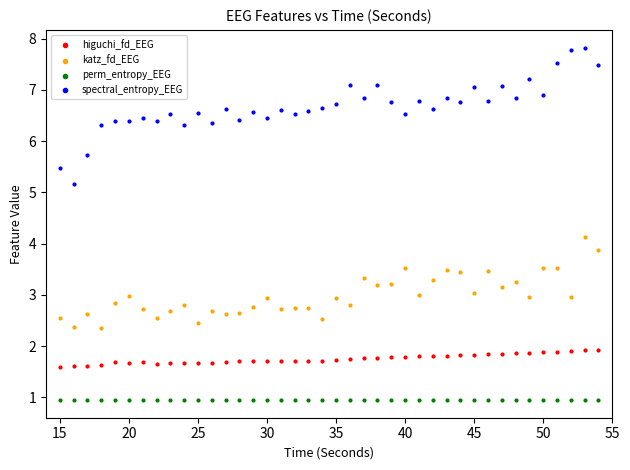

Which series has the largest Y range (max minus min)?

spectral_entropy_EEG